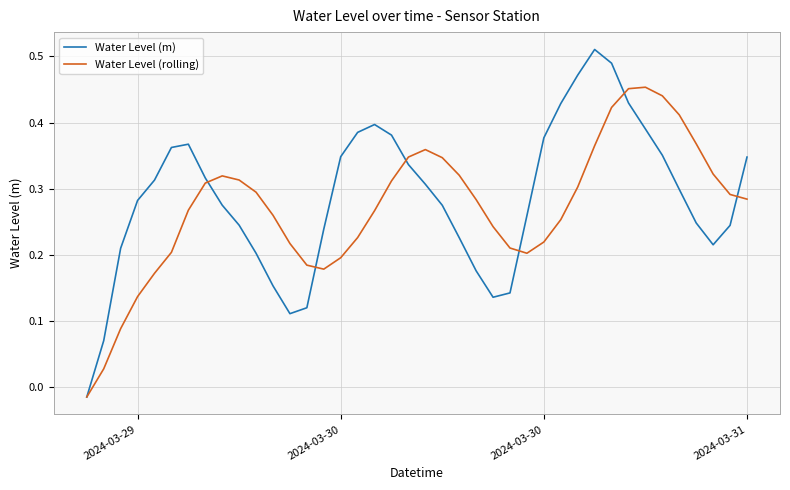

What are all the series names shown in the legend?

Water Level (m), Water Level (rolling)